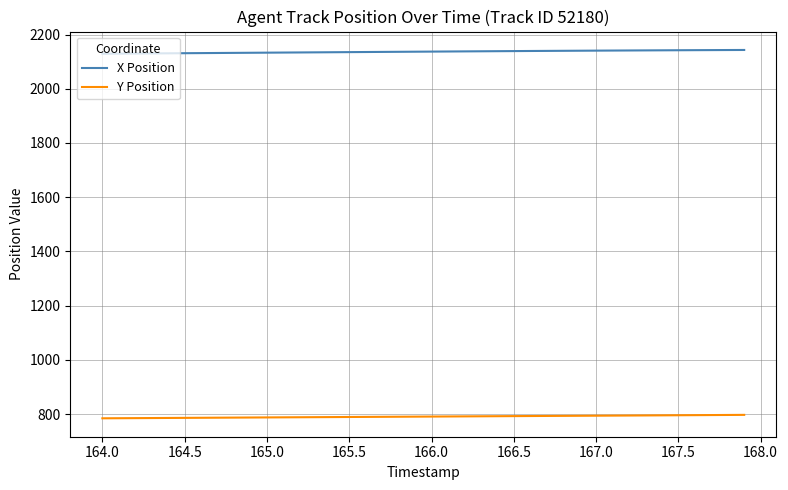

How many series are shown in this chart?

2